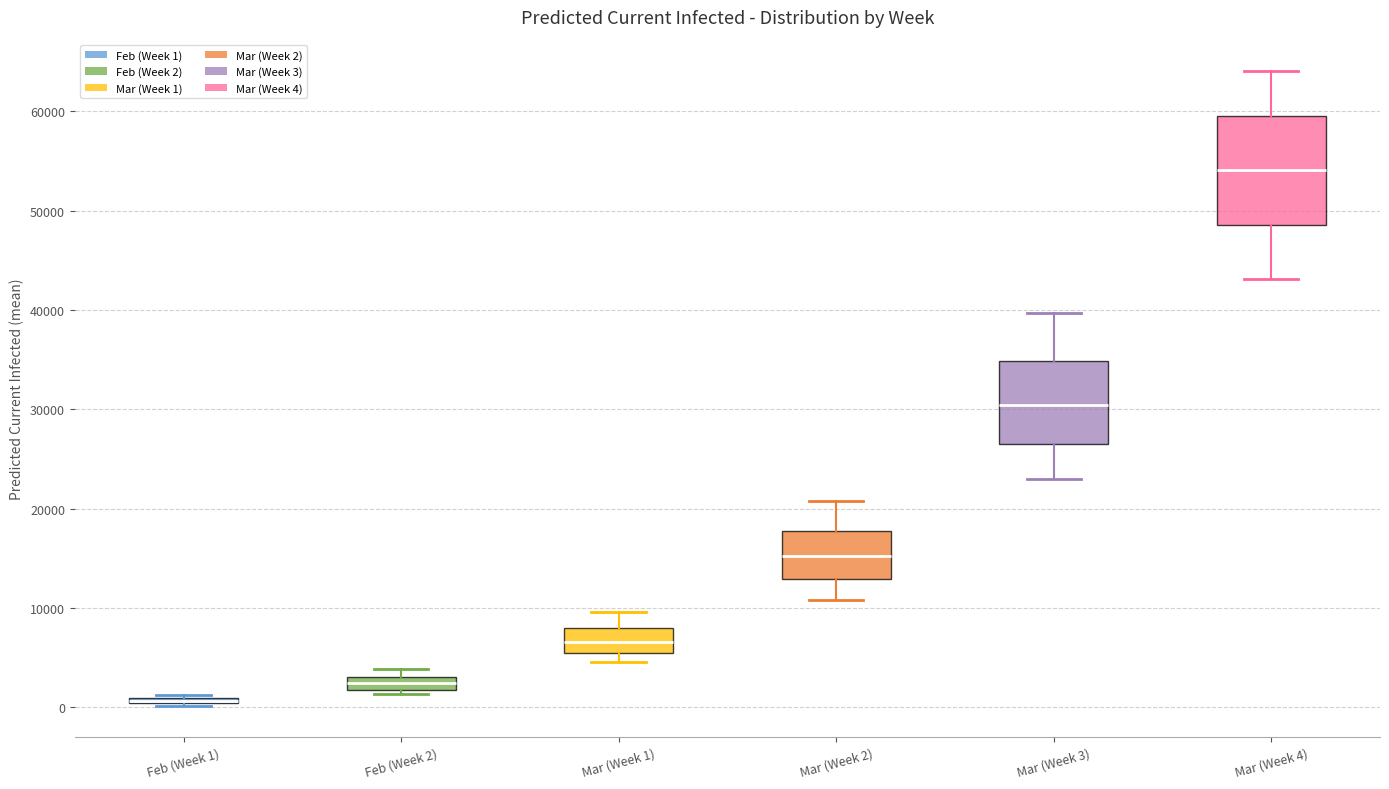

Comparing the boxes themselves (not the whiskers), which one is the tallest?

Mar (Week 4)